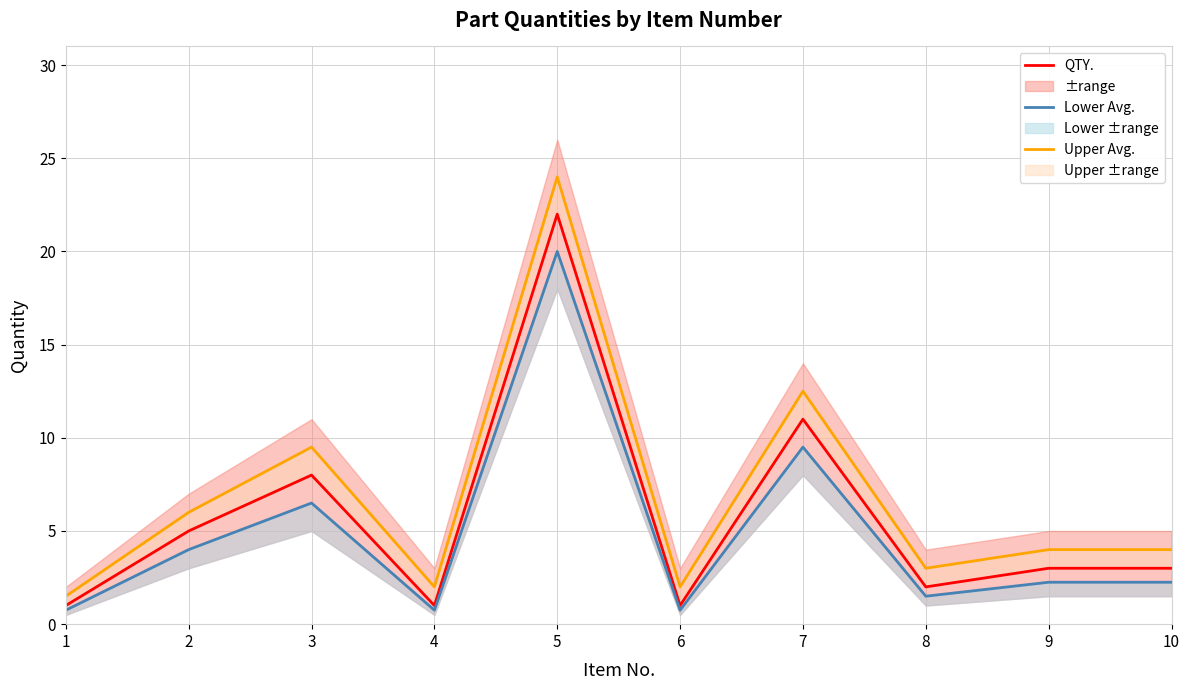

What is the value of the Upper Avg. point at the 6th from the left?

2.0